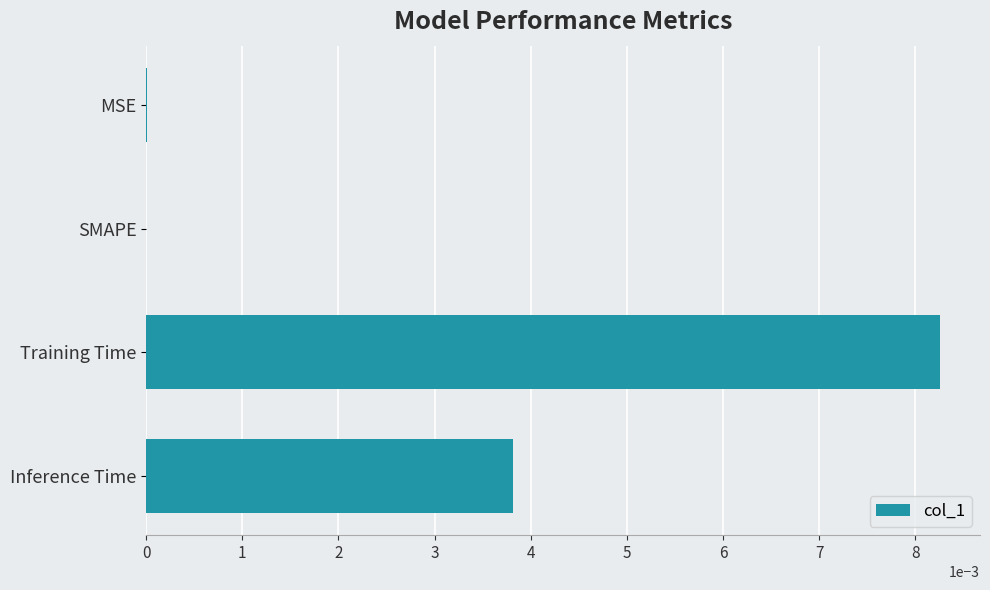

At which category does the chart reach its peak across all series?

Training Time